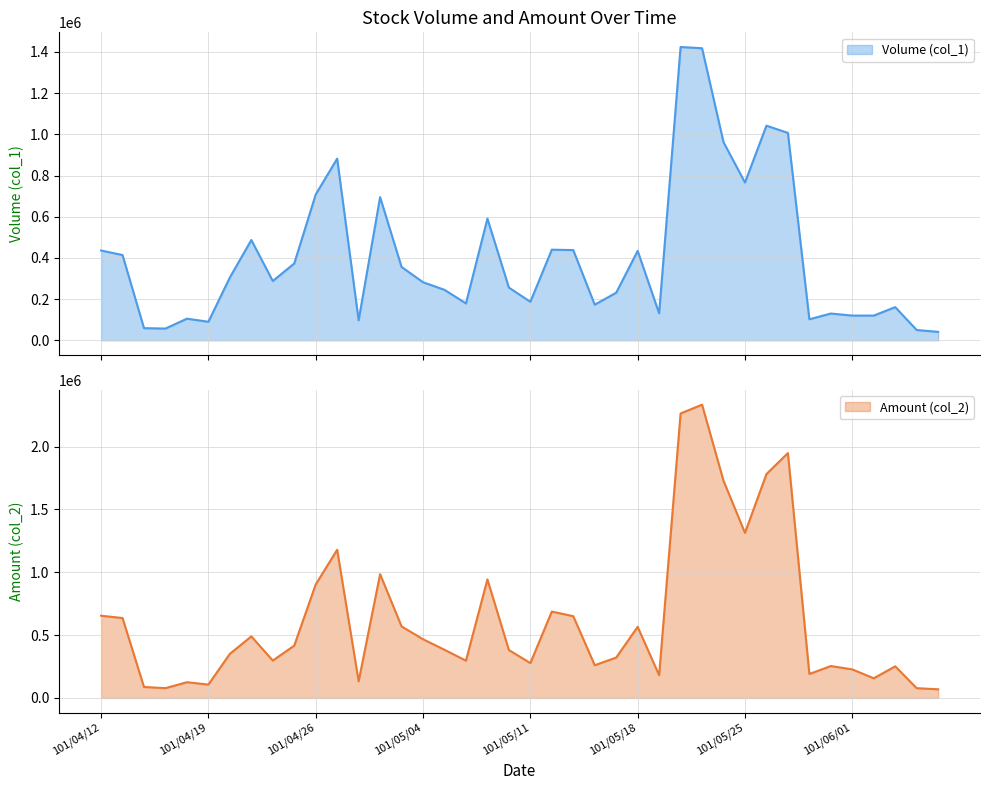

At how many categories does at least one series exceed 1692989?

5